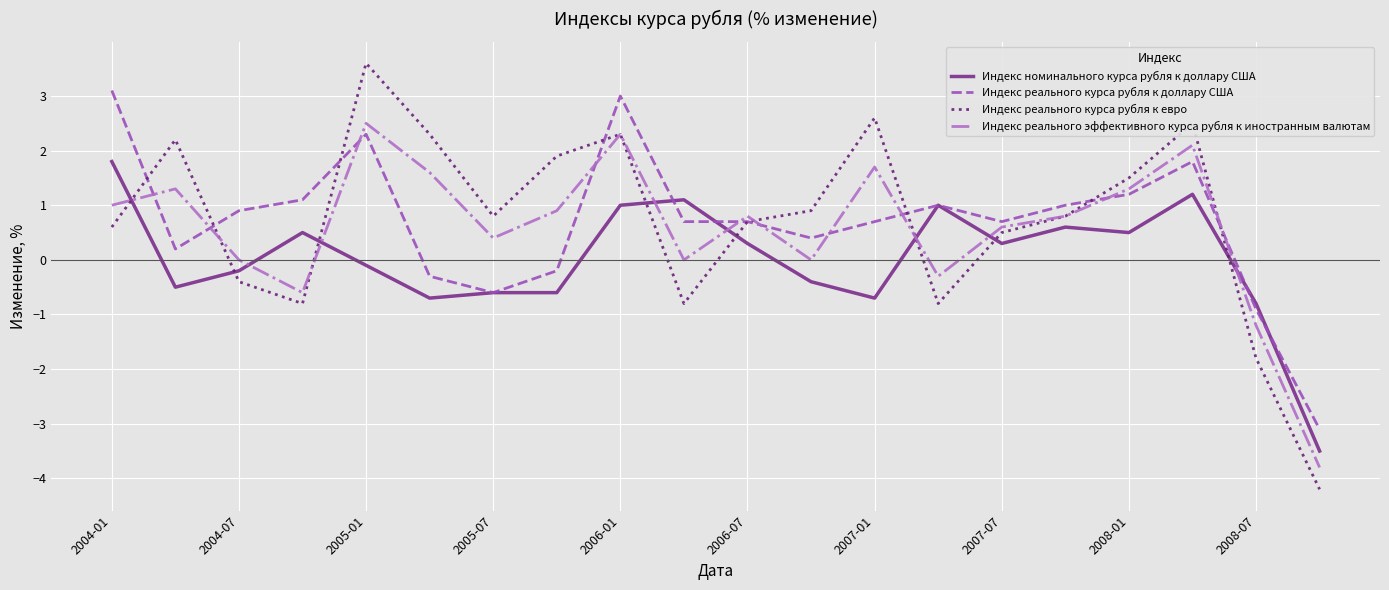

What is the minimum value shown in the chart?

-4.2